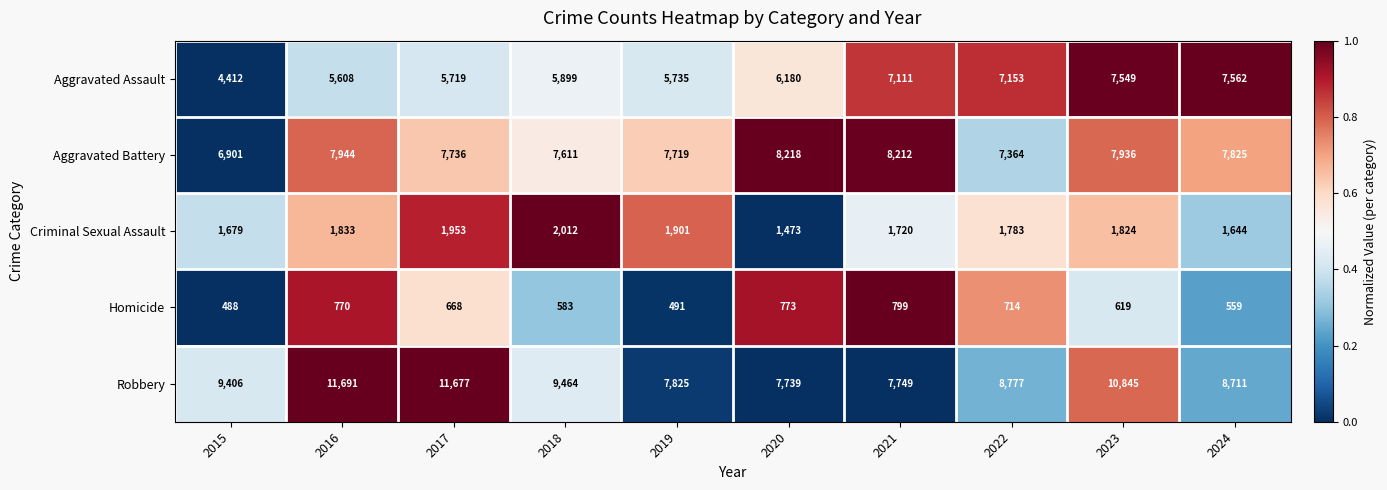

At how many categories does at least one series exceed 2523?

10